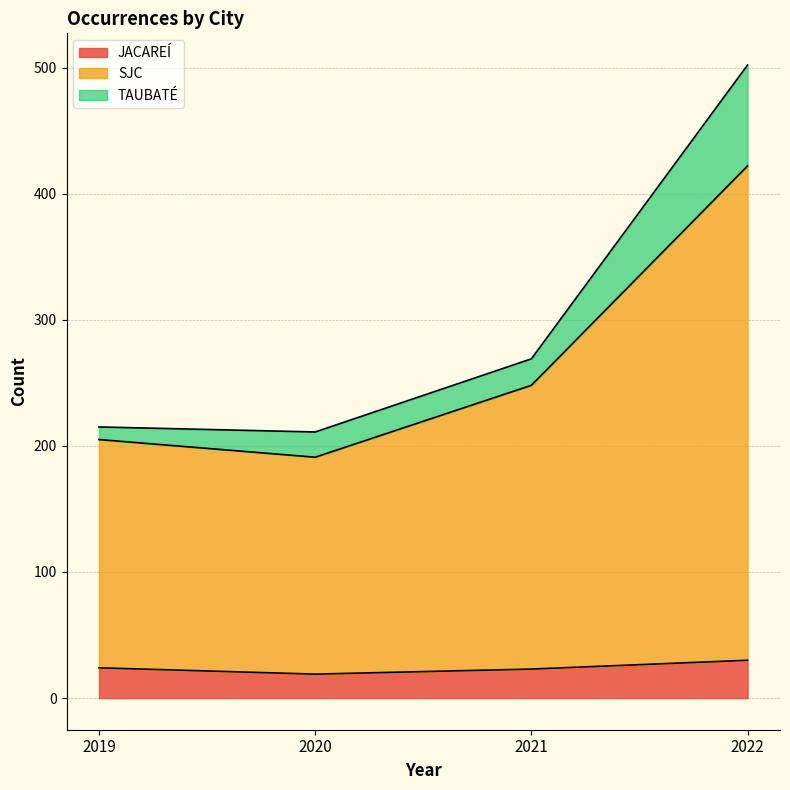

True or false: JACAREÍ has a value of 30 at 2022.

True